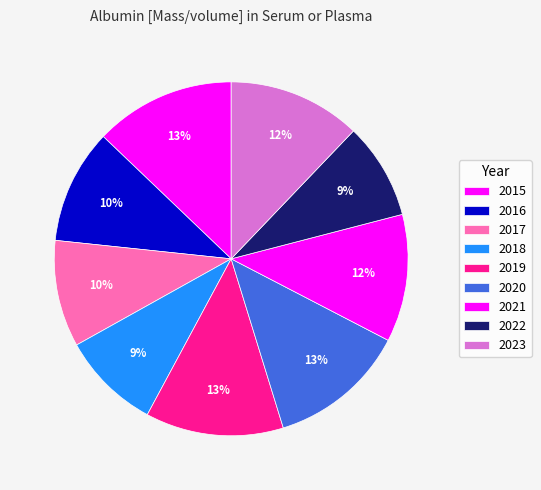

How many slices are in this pie chart?

9